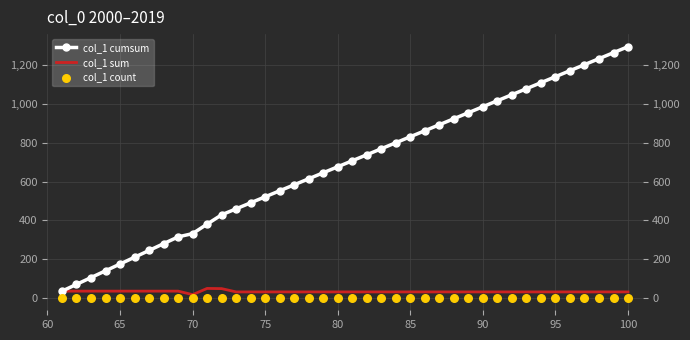

Which series reaches the maximum Y coordinate?

col_1 cumsum